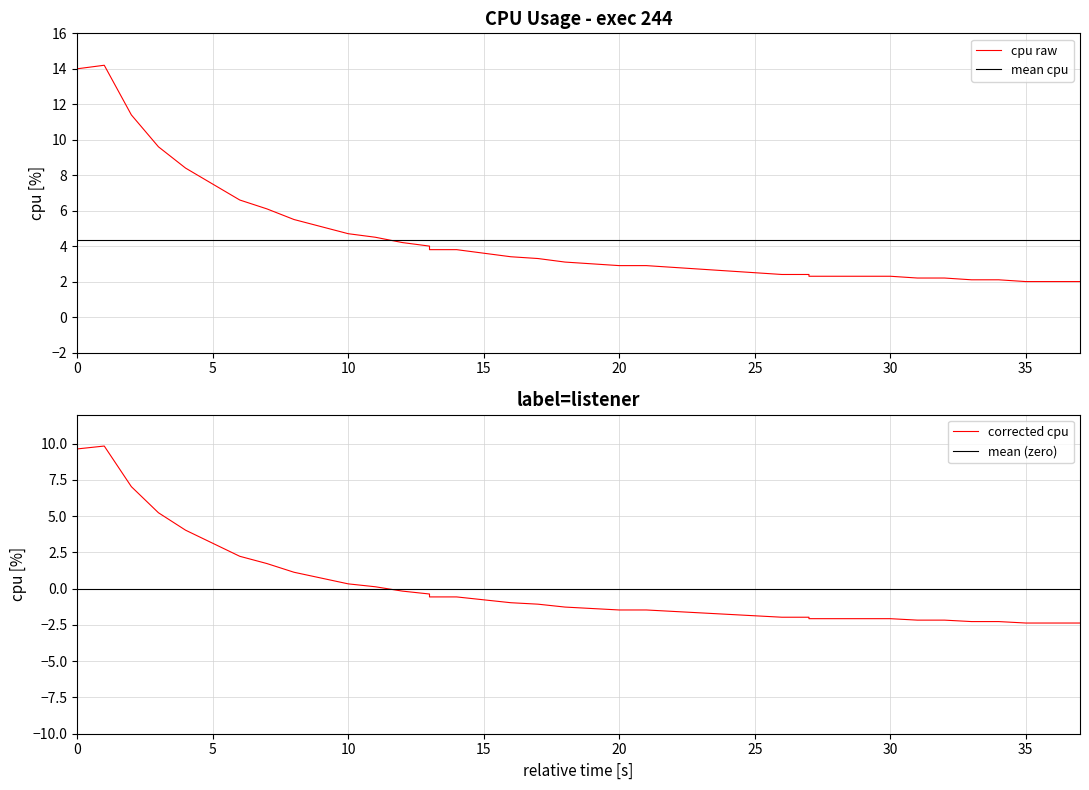

Which series has the widest spread of values?

cpu raw